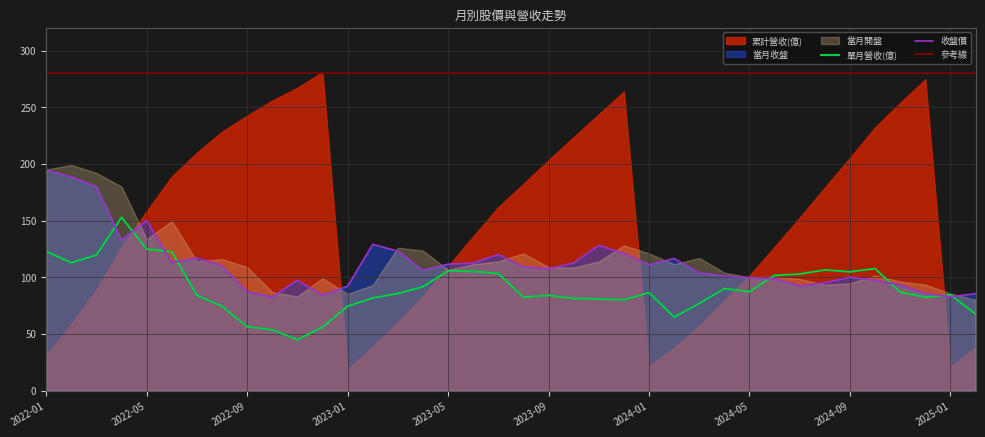

What is the lowest value of the 收盤價 series?

82.5